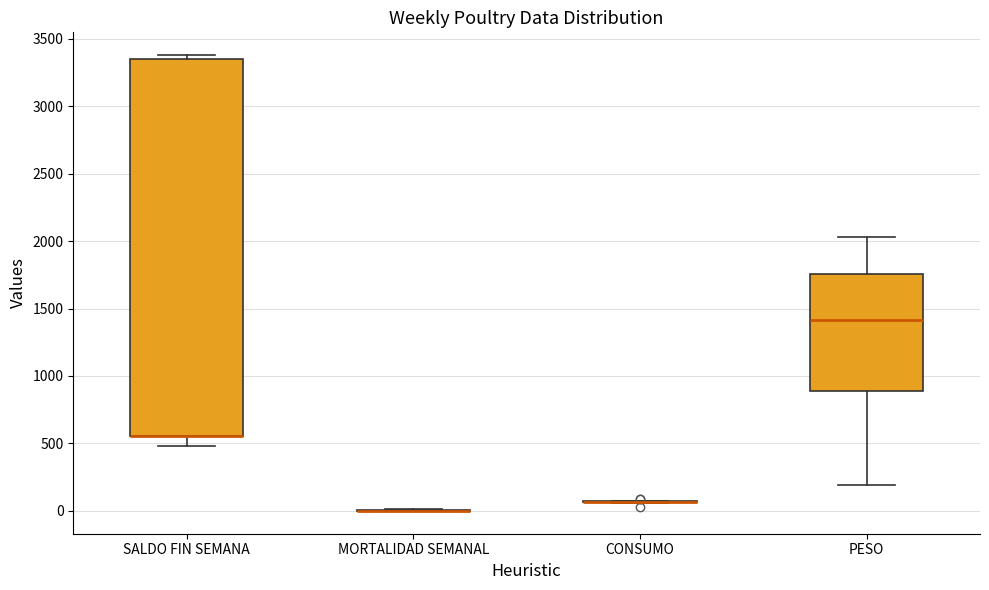

Which box is the tallest, from its lower edge to its upper edge?

SALDO FIN SEMANA